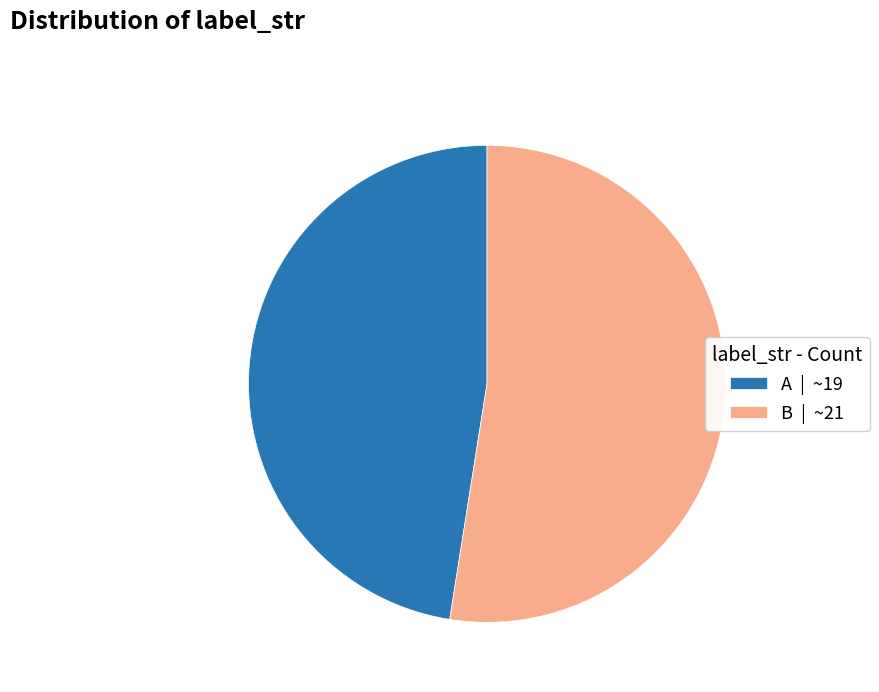

Which has a higher value, B or A?

B